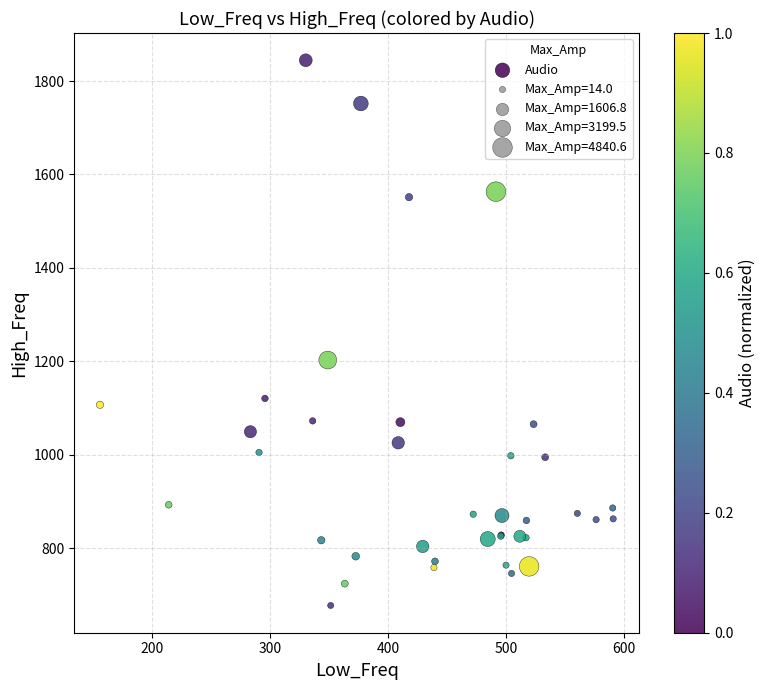

What Y value in the scatter plot is closest to 1260?

1202.7